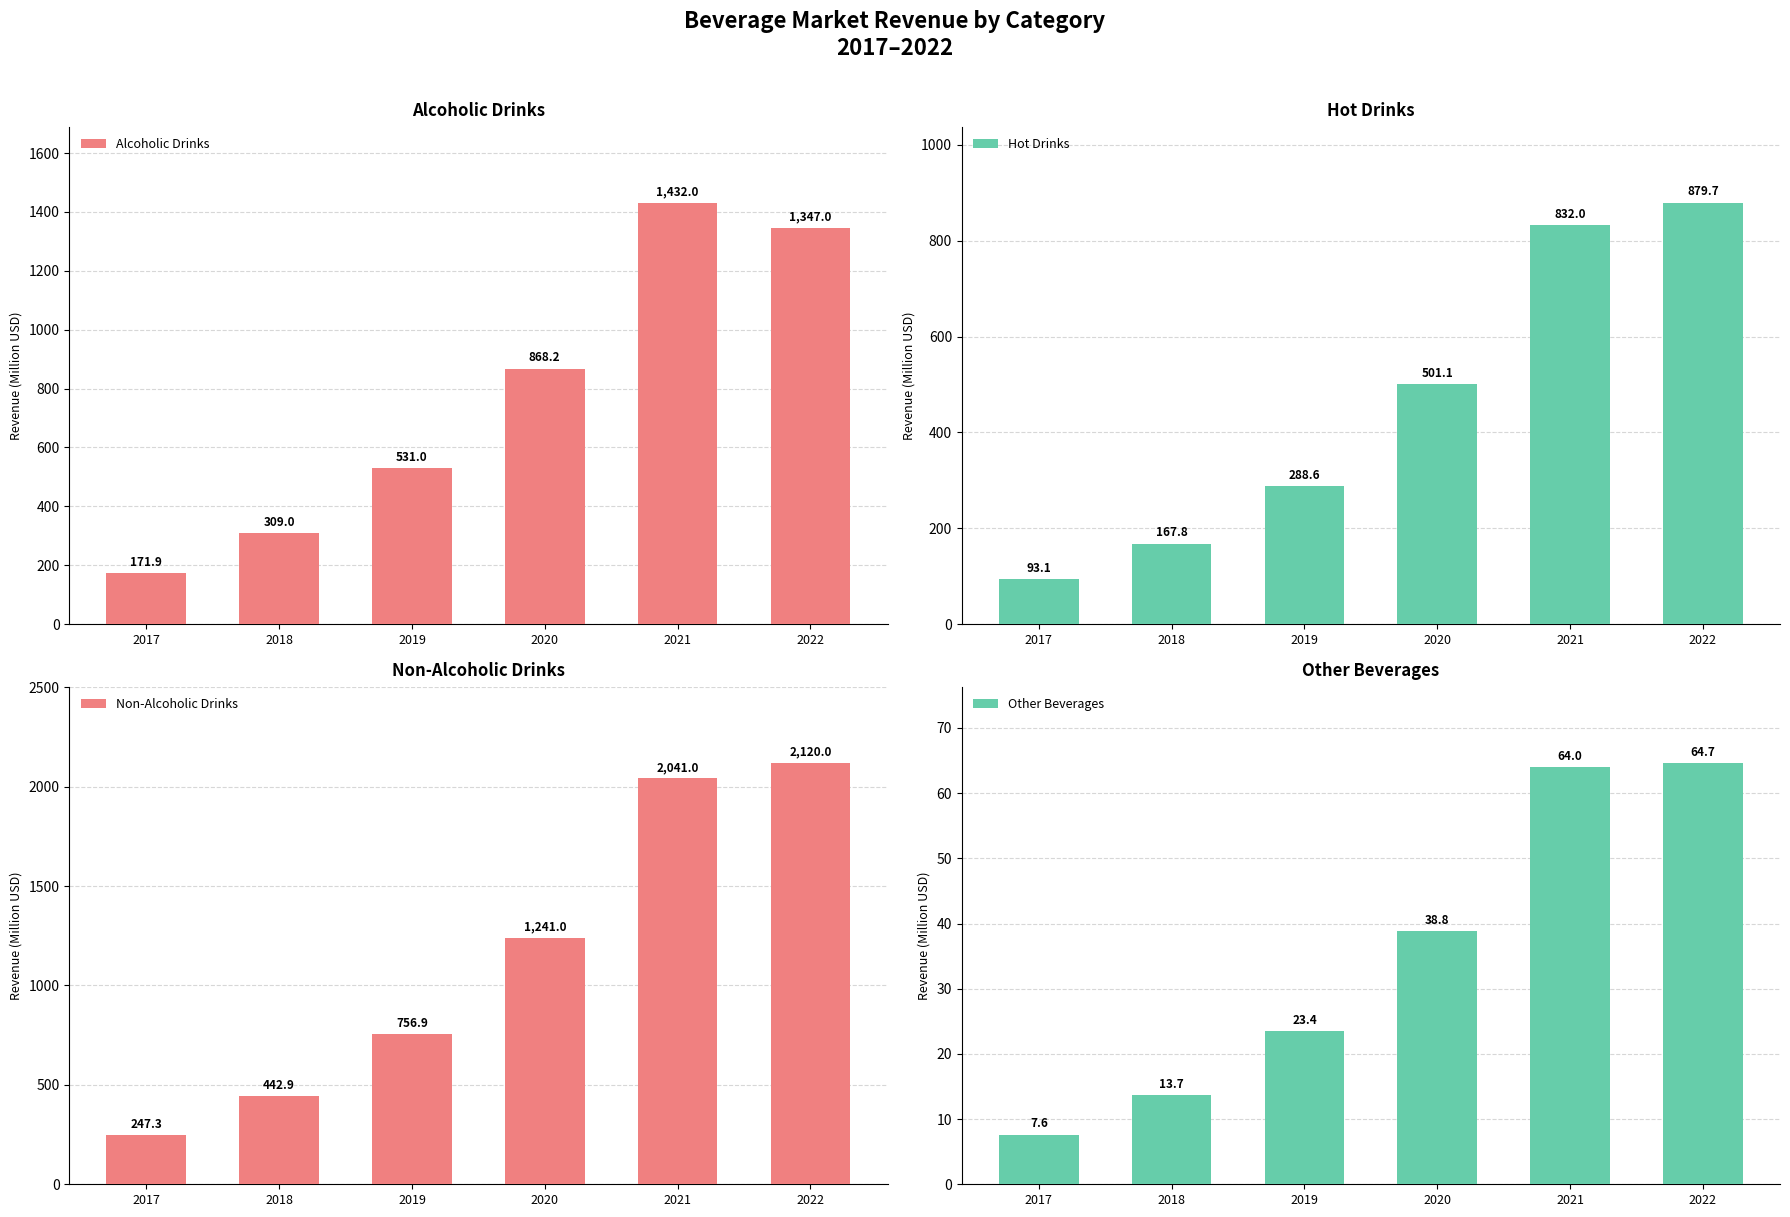

At which category is the sum across all series the highest?

2022